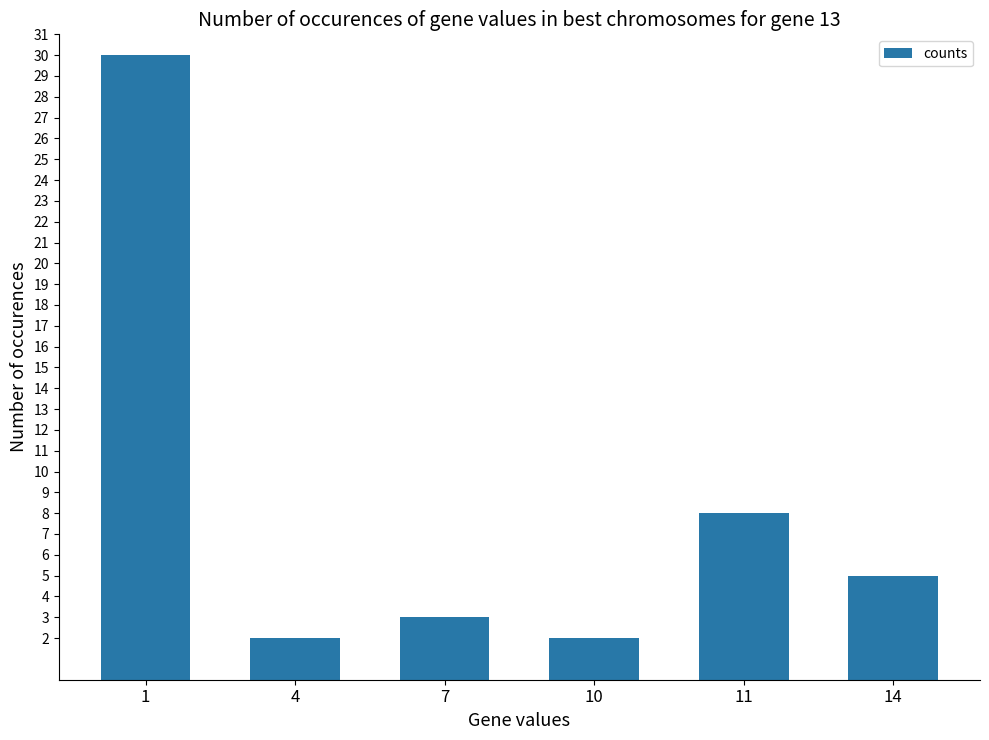

What is the approximate value at 1, to the nearest 10?

30